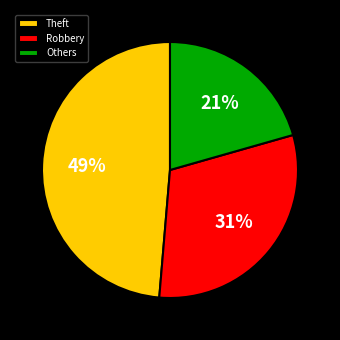

Which slice is the smallest?

Others